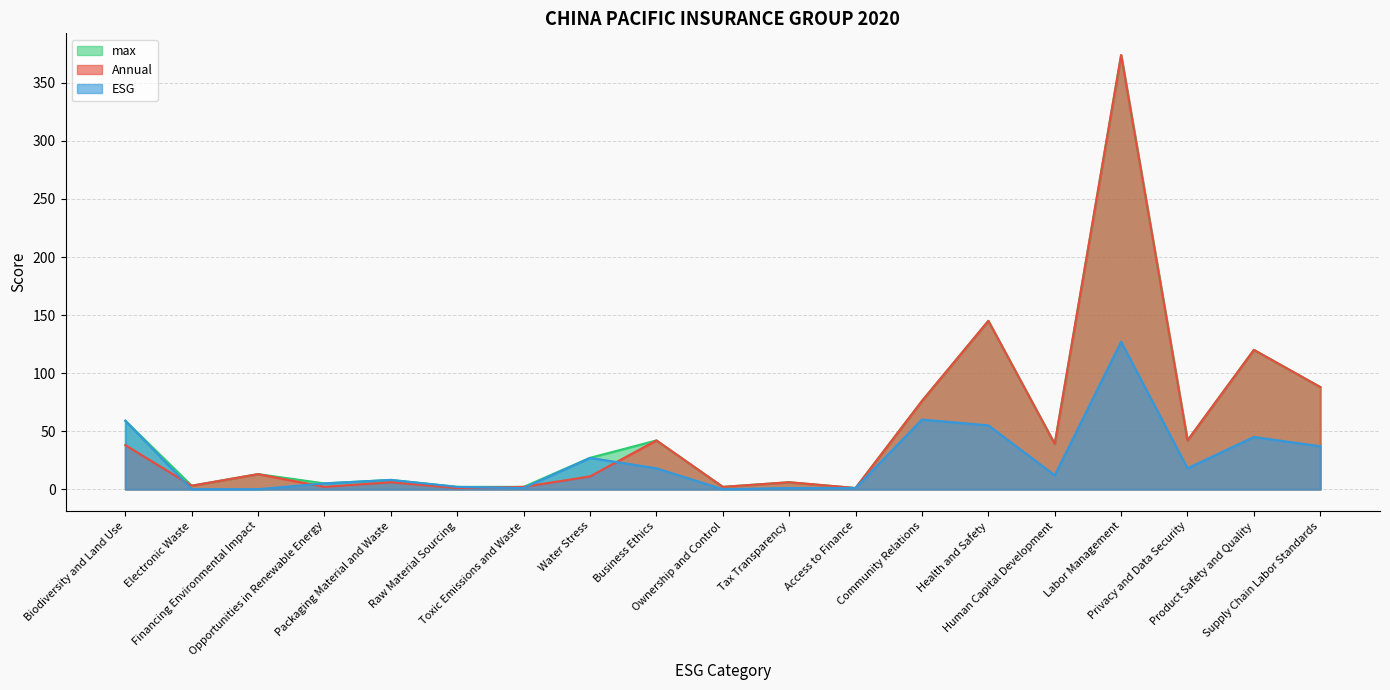

At which category is the sum across all series the highest?

Labor Management